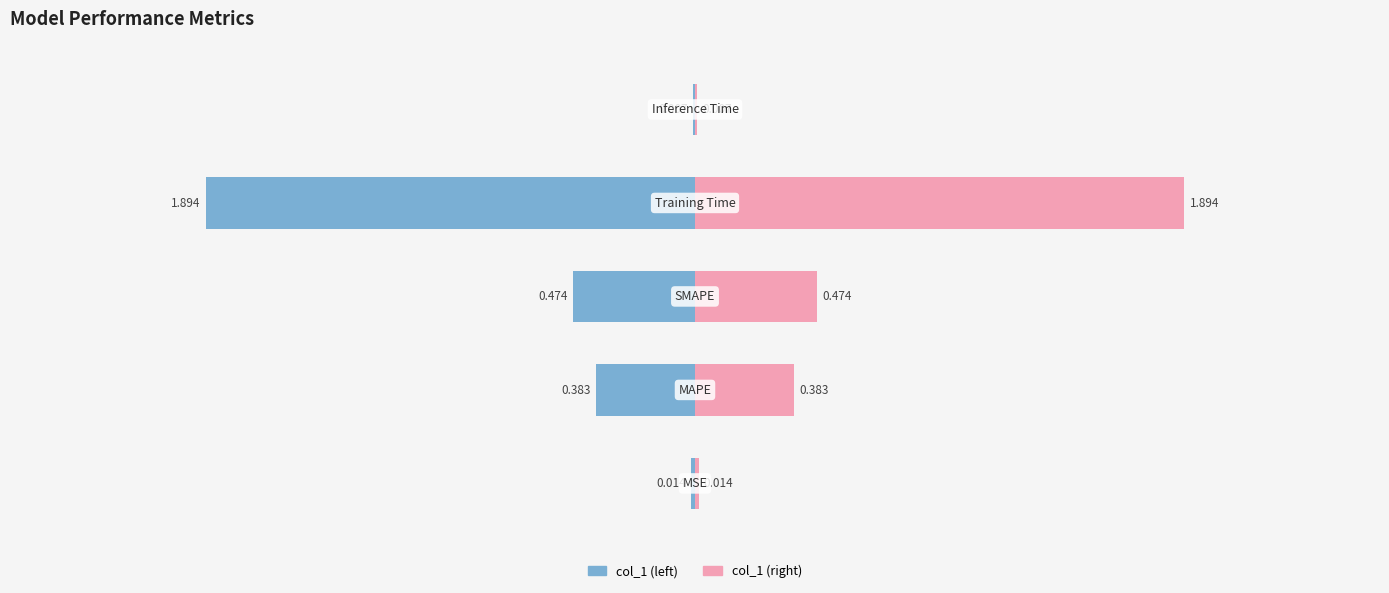

What is the value of the col_1 (right) bar at the 2nd from the left?

0.4